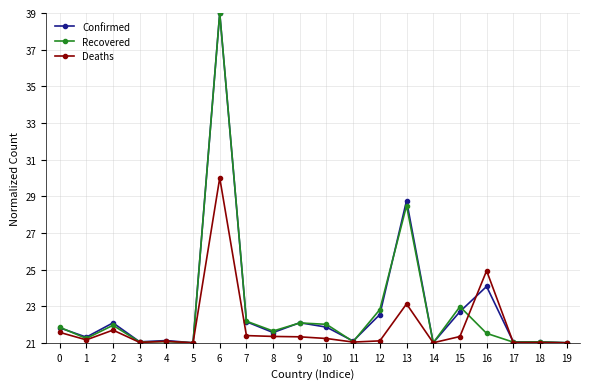

Is it true that Confirmed equals 36.5 at 18?

False